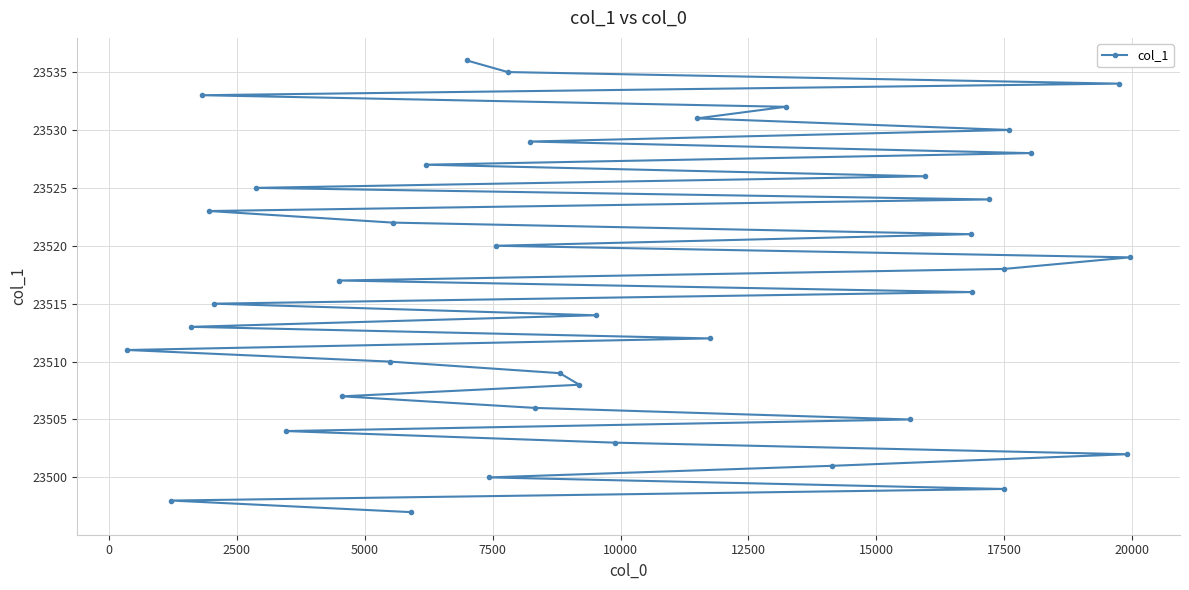

What is the maximum value shown in the chart?

23536